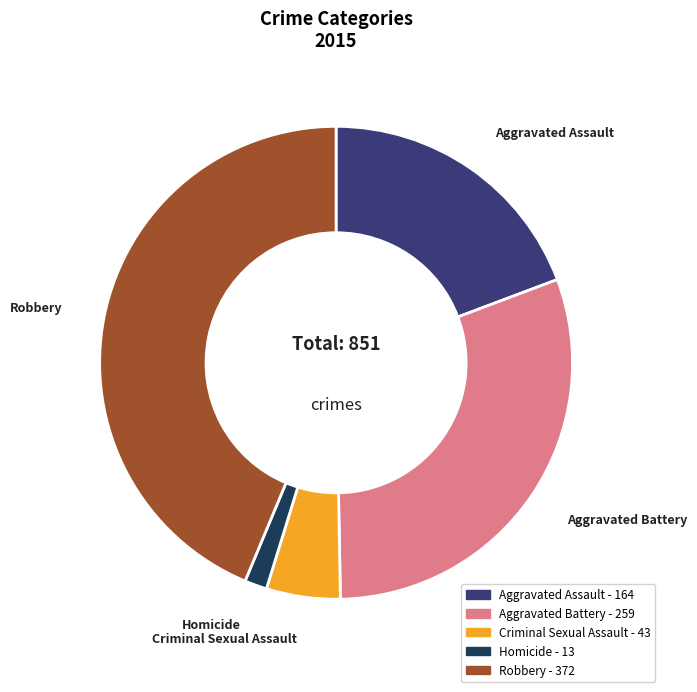

Does Aggravated Battery represent more than half of the total?

No